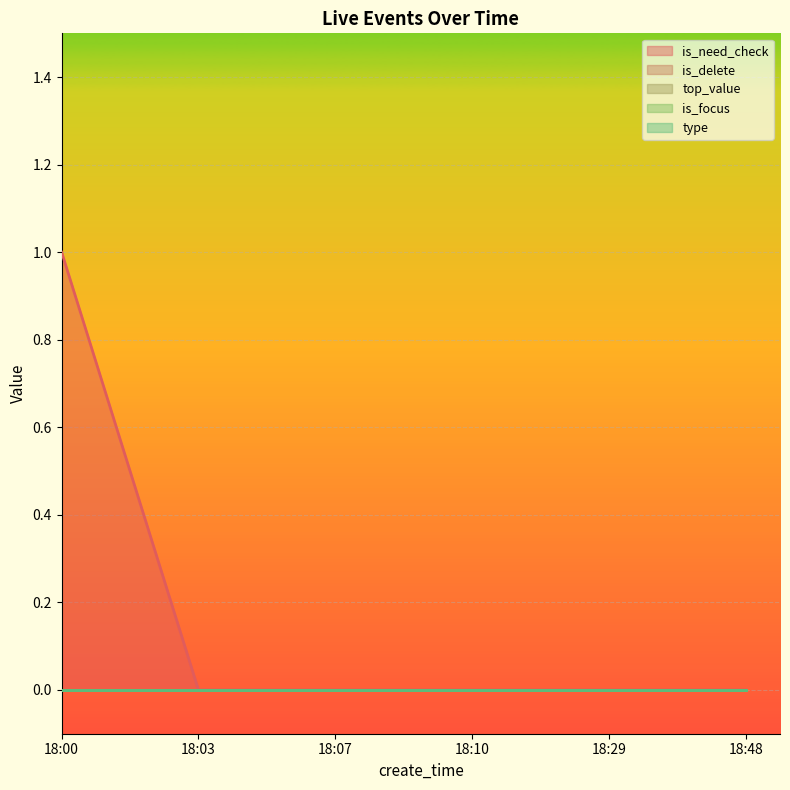

Reading left to right, list all the values displayed in this chart.

is_need_check: 1	0	0	0	0	0
is_delete: 0	0	0	0	0	0
top_value: 0	0	0	0	0	0
is_focus: 0	0	0	0	0	0
type: 0	0	0	0	0	0